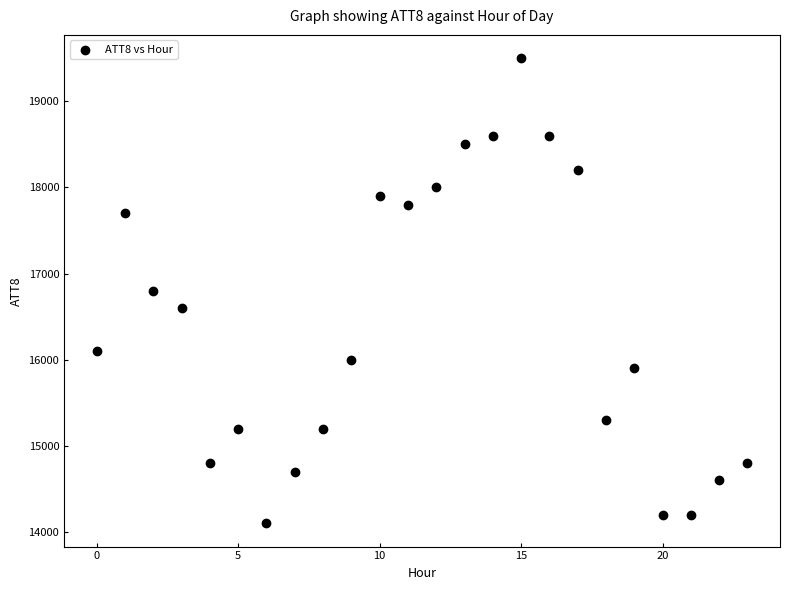

What is the range of Y values (max minus min)?

5400